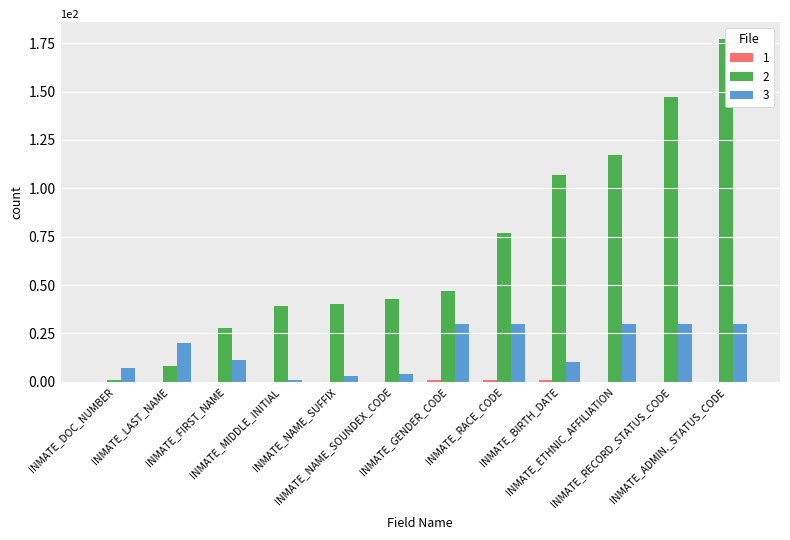

The value of 2 at INMATE_GENDER_CODE is 47. True or false?

True